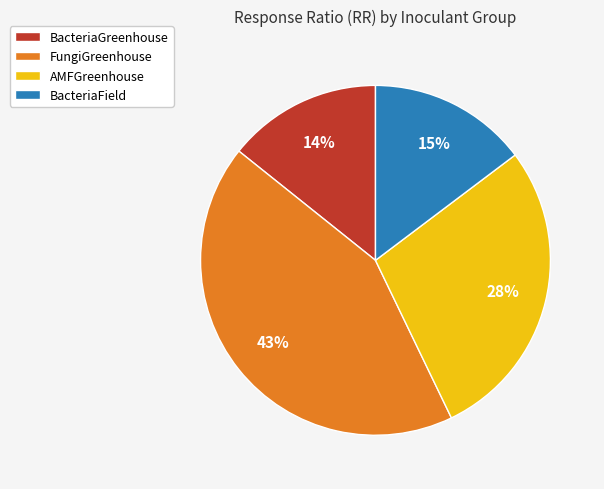

How many slices are in this pie chart?

4